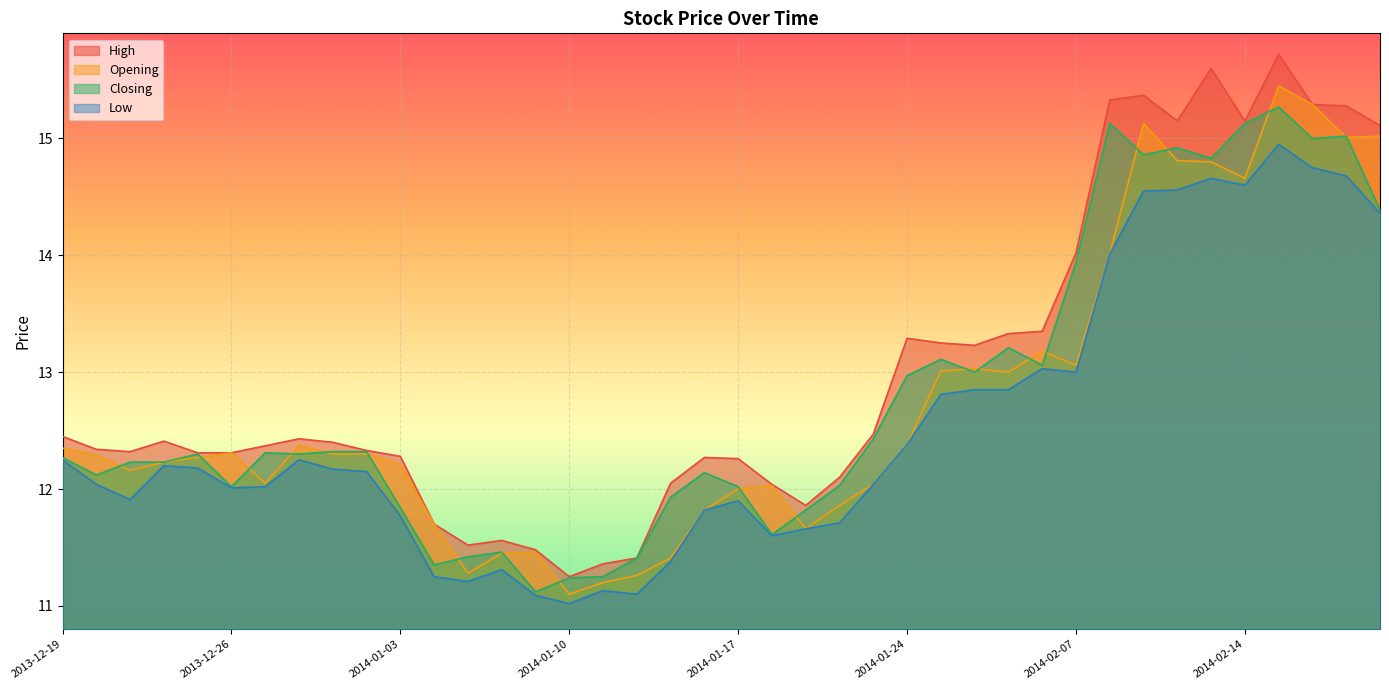

What is the sum of all Closing values?

511.3